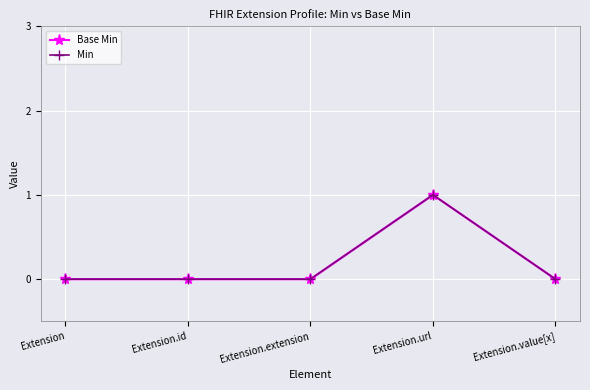

List the labels in order of Min value, smallest first.

Extension, Extension.id, Extension.extension, Extension.value[x], Extension.url